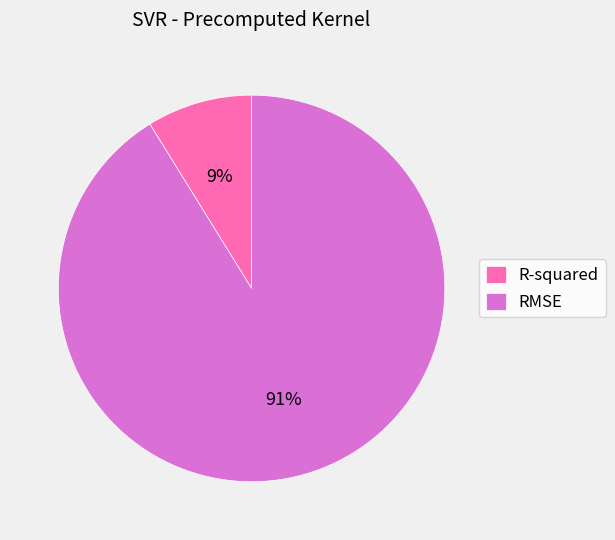

Which category accounts for the majority?

RMSE